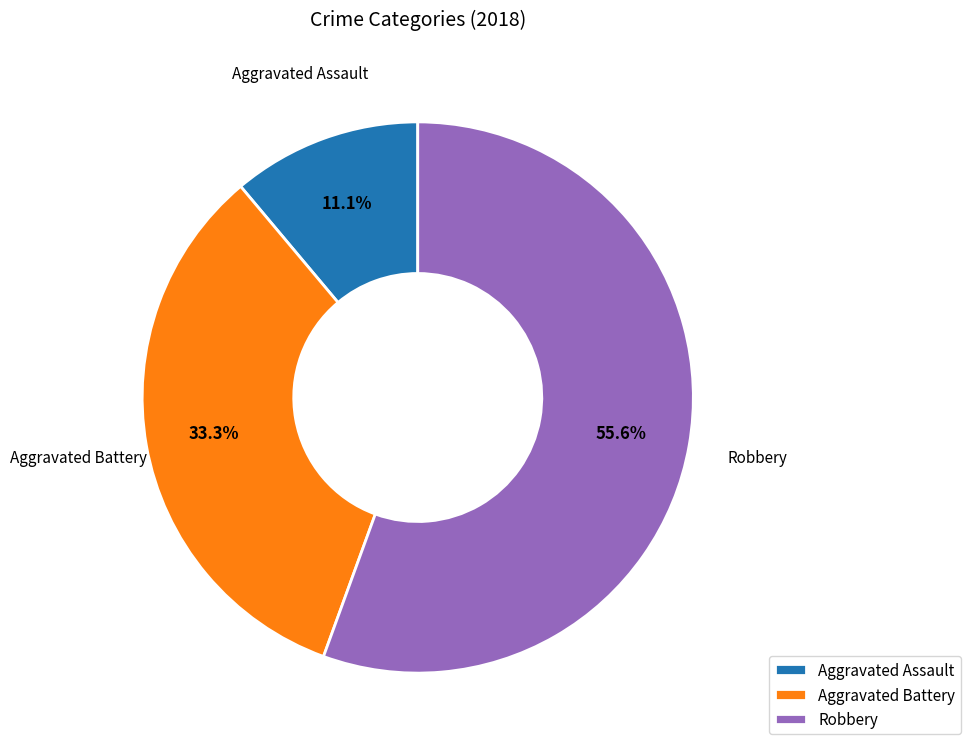

Is Robbery the majority of the pie?

Yes